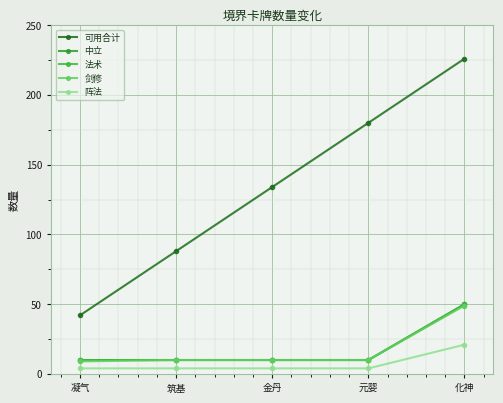

Does the chart have visible grid lines?

Yes